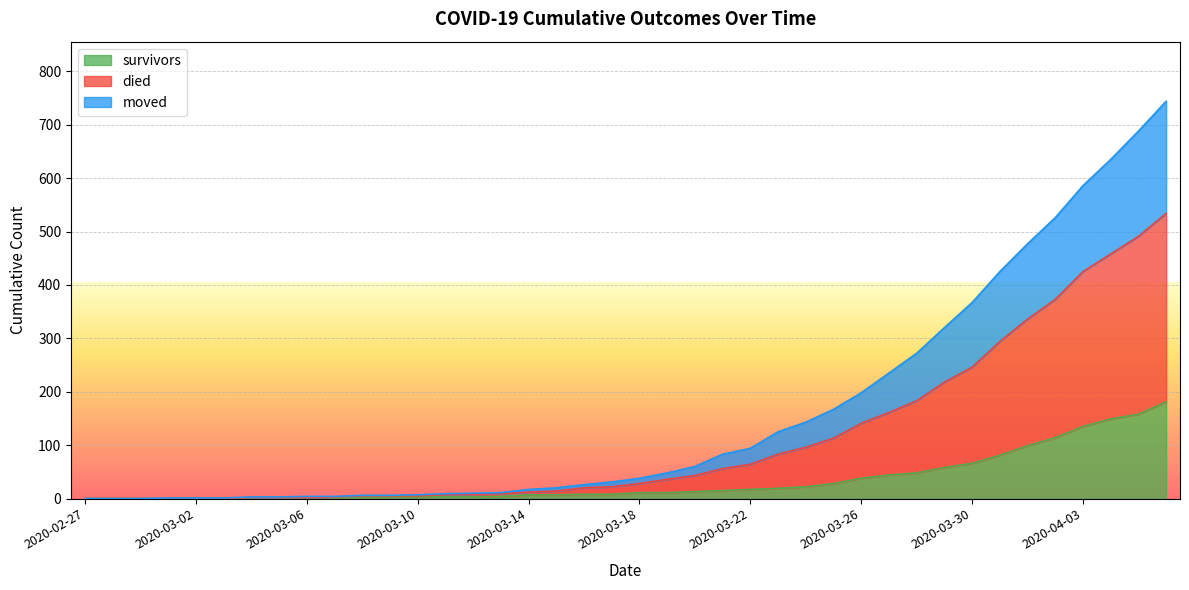

Is the value of moved at 2020-04-04 greater than the value of survivors at 2020-02-28?

Yes